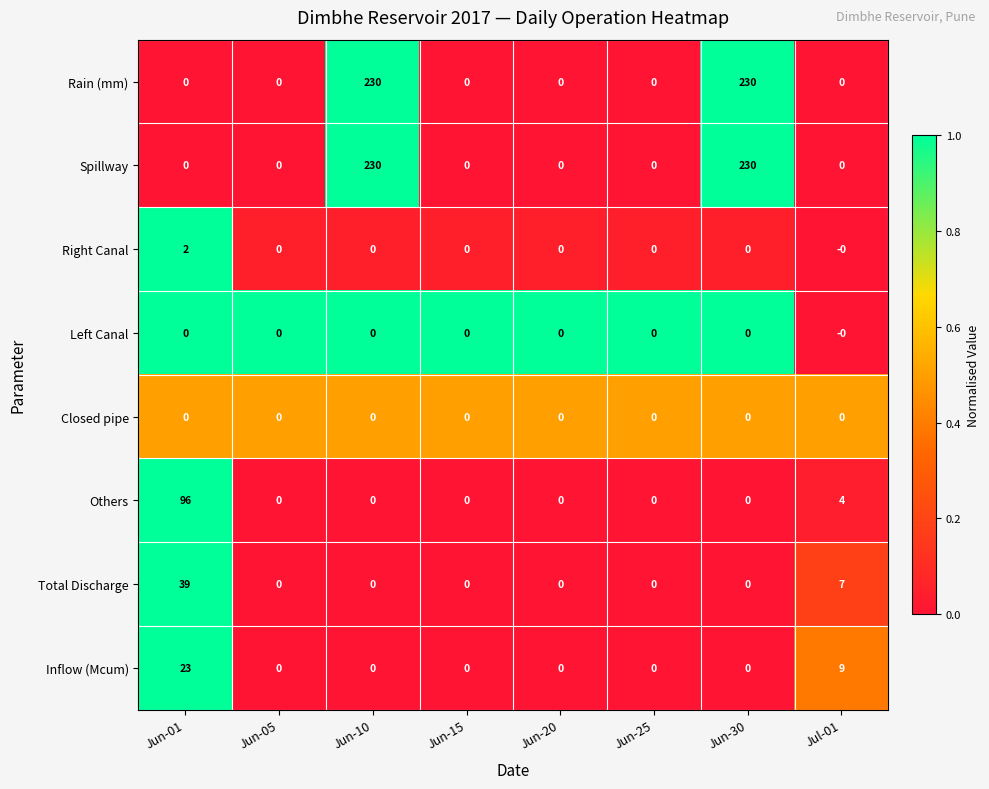

What is the greatest value displayed?

230